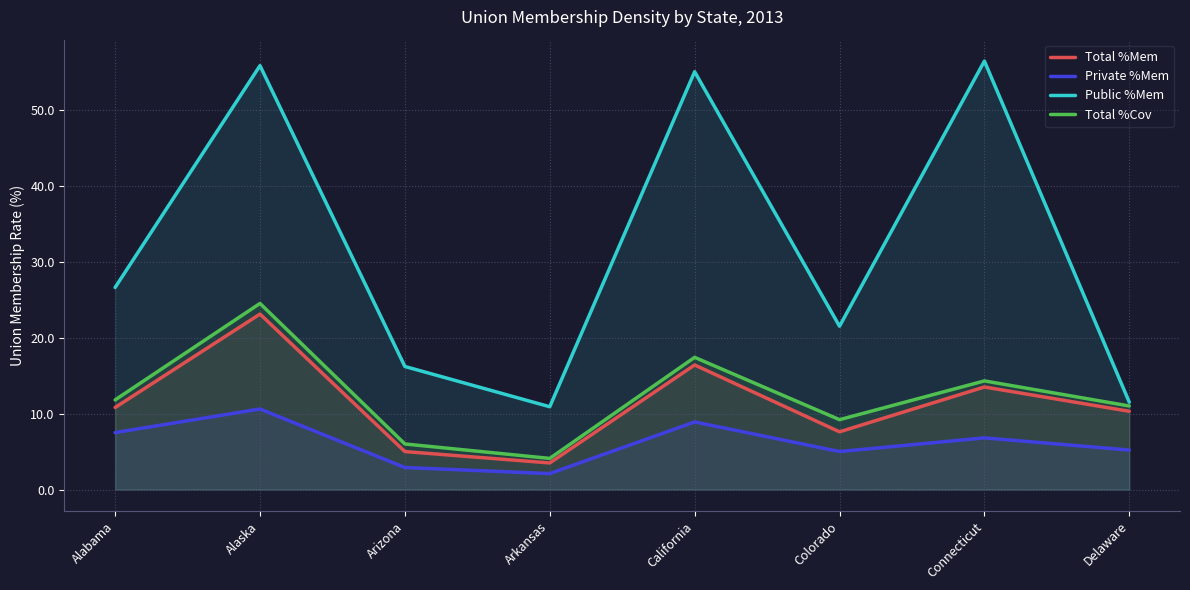

What is the value of the Total %Cov point at the 4th from the left?

4.1